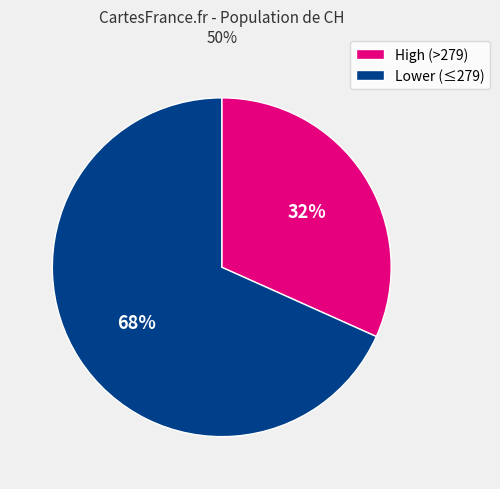

Does any single category account for the majority?

Yes